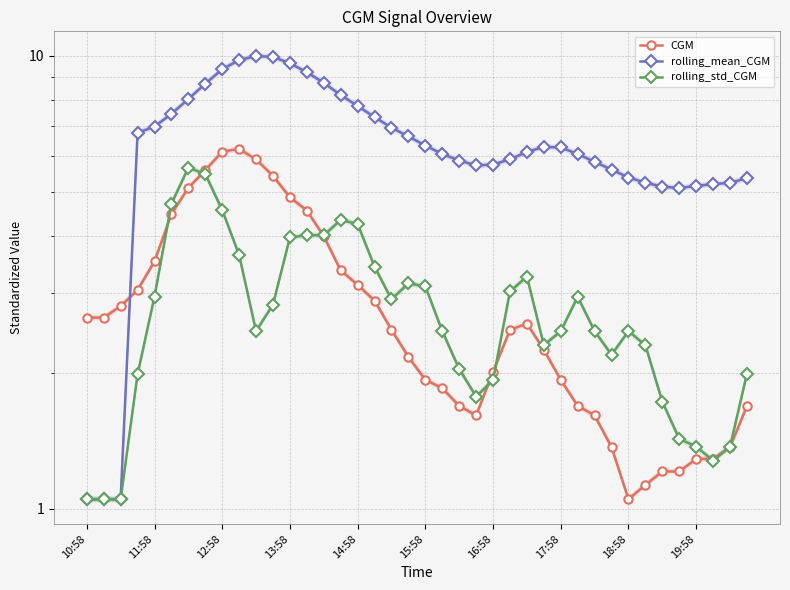

How many values in the CGM series are below 2?

16